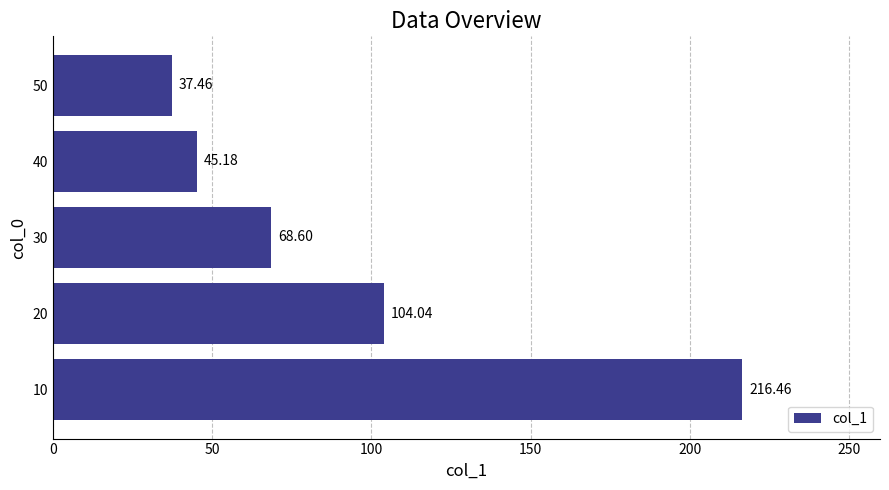

What is the difference between the second highest and minimum values?

66.6